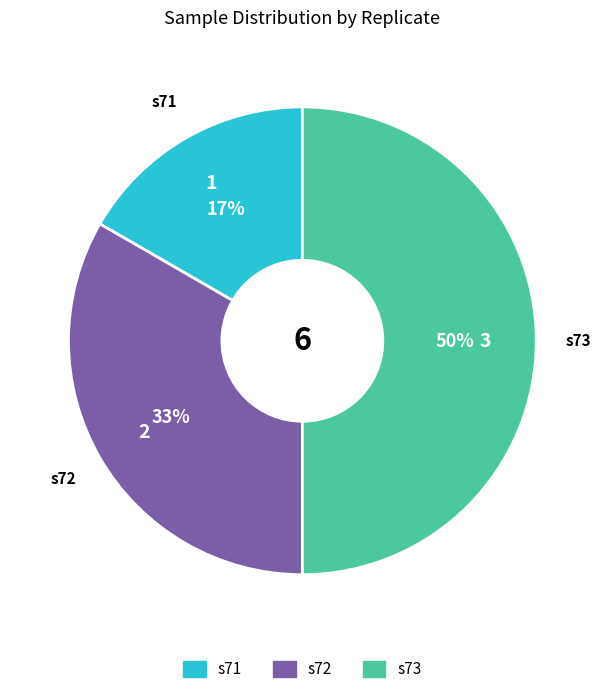

How many segments does this pie chart have?

3